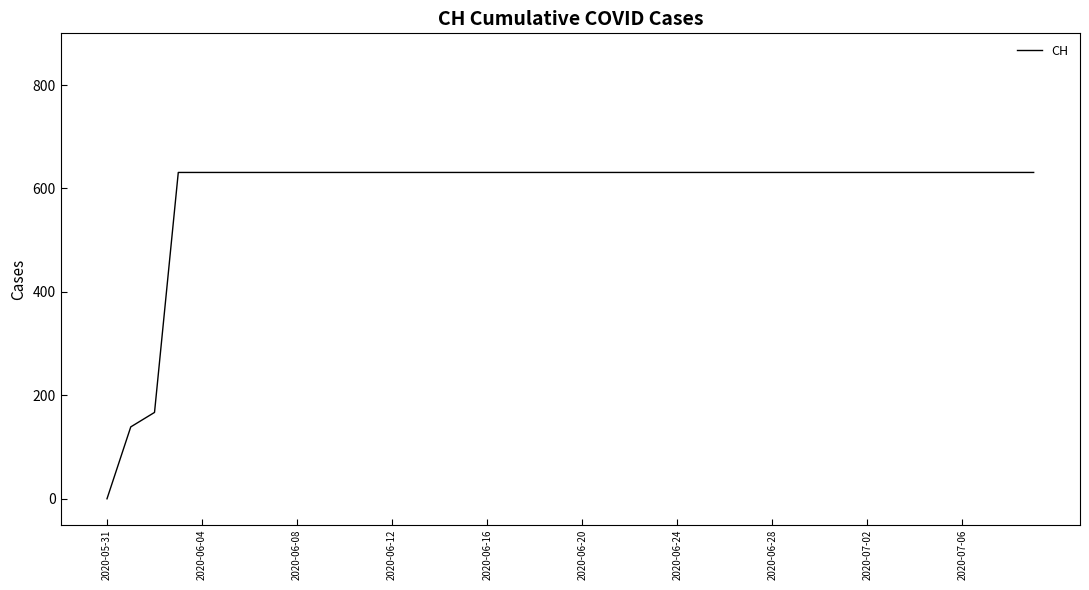

Reading left to right, extract all data points from this chart.

0	139	167	631	631	631	631	631	631	631	631	631	631	631	631	631	631	631	631	631	631	631	631	631	631	631	631	631	631	631	631	631	631	631	631	631	631	631	631	631